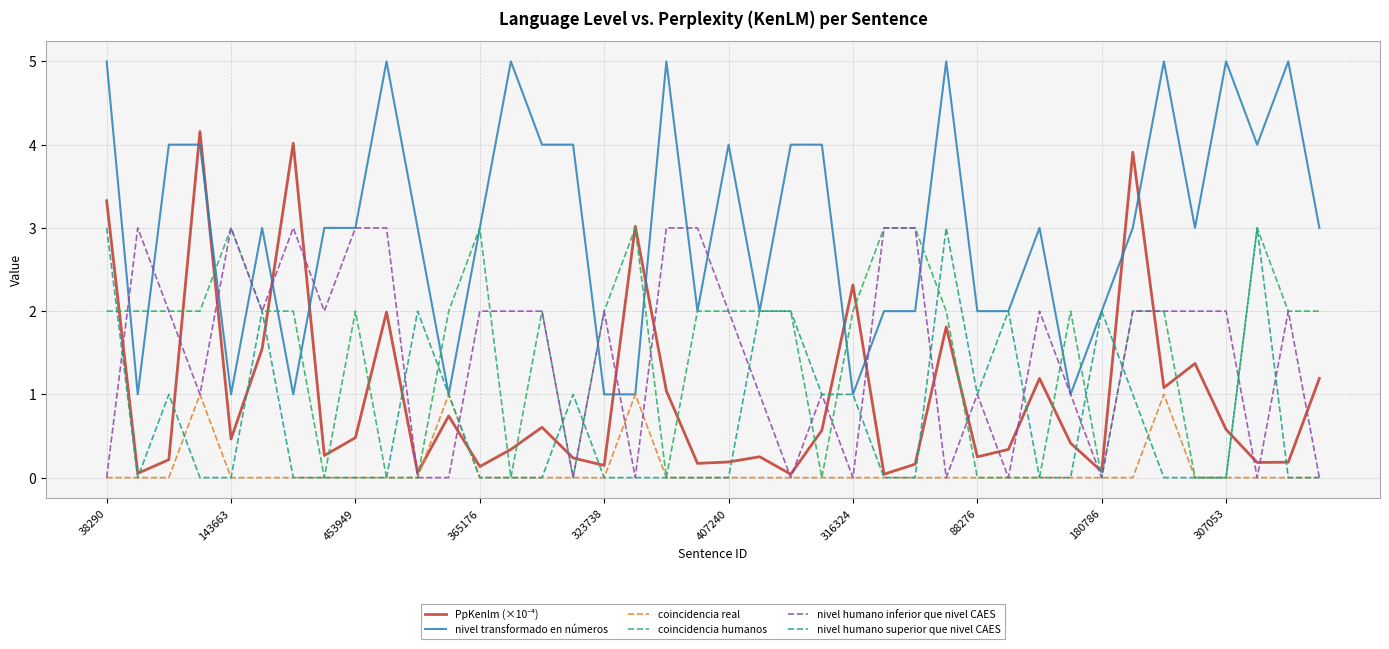

After their last crossing, which series has the higher values: coincidencia humanos or nivel humano superior que nivel CAES?

coincidencia humanos